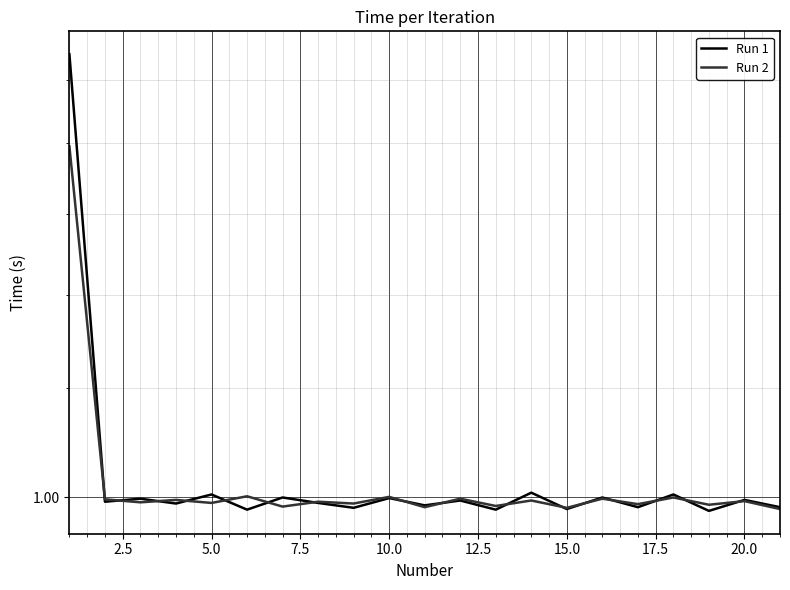

At how many categories does at least one series exceed 1?

6